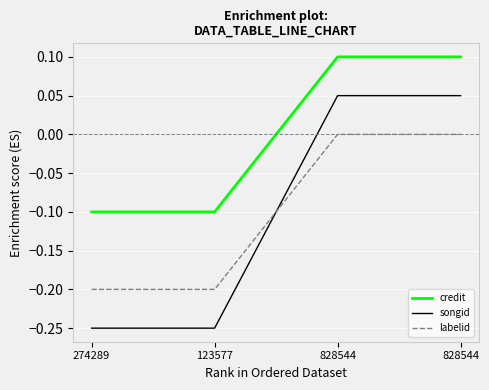

Is the value of songid at 274289 greater than the value of labelid at 828544?

No